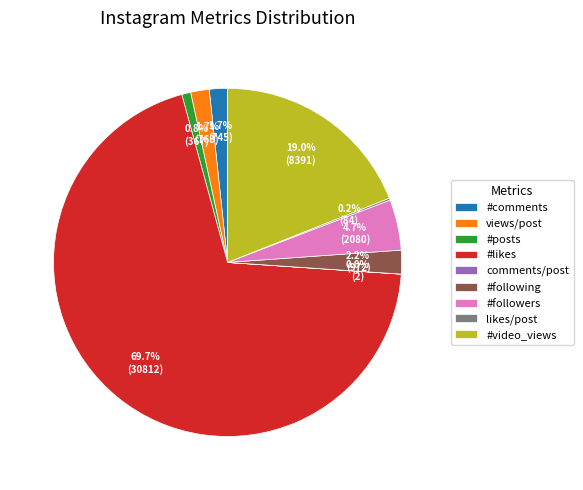

True or false: views/post accounts for 2% of the total.

True